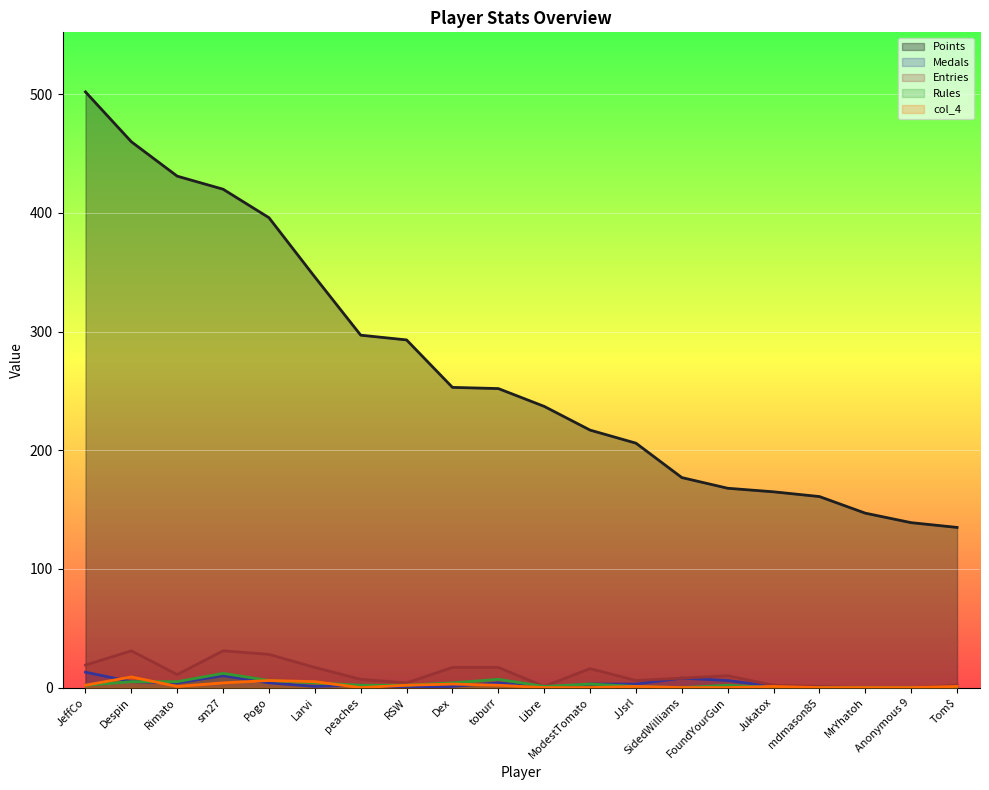

Which series has the largest total across all categories?

Points